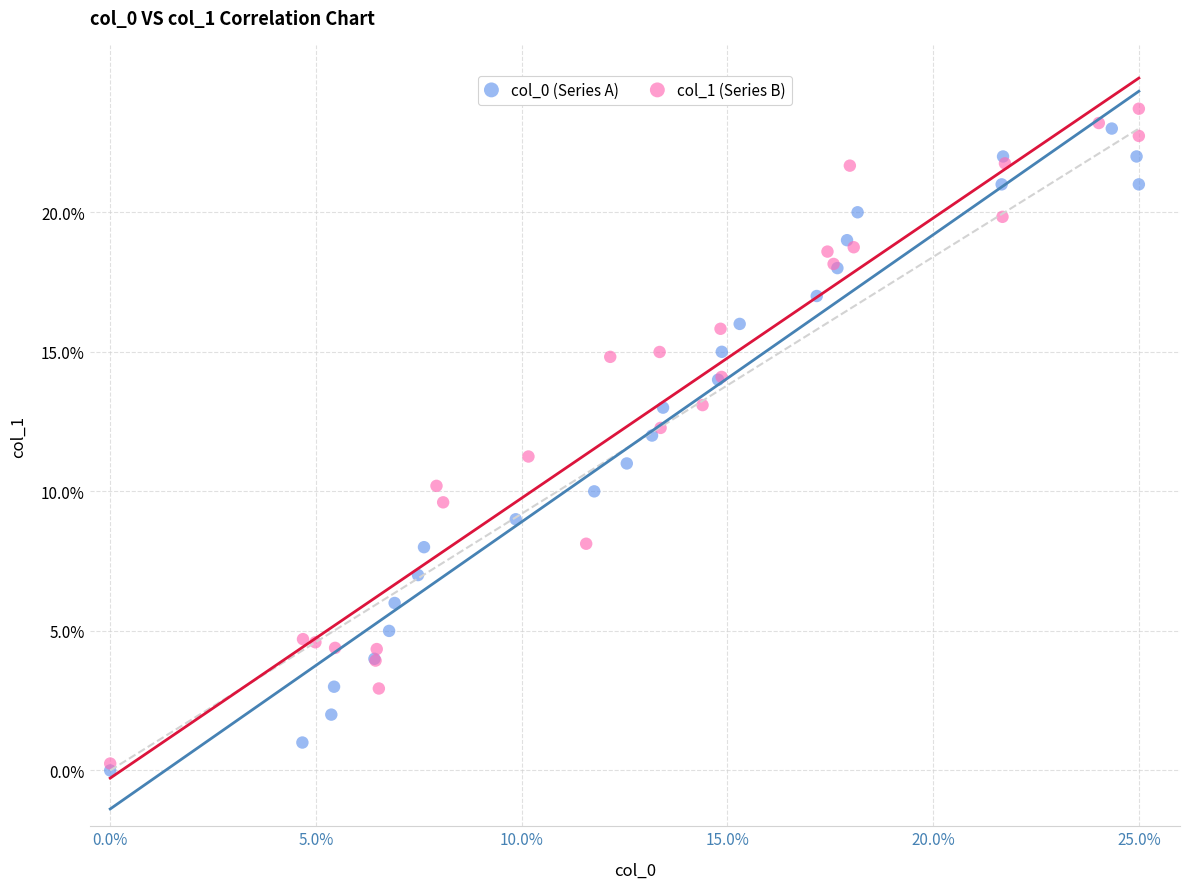

What are all the series names shown in the legend?

col_0 (Series A), col_1 (Series B)